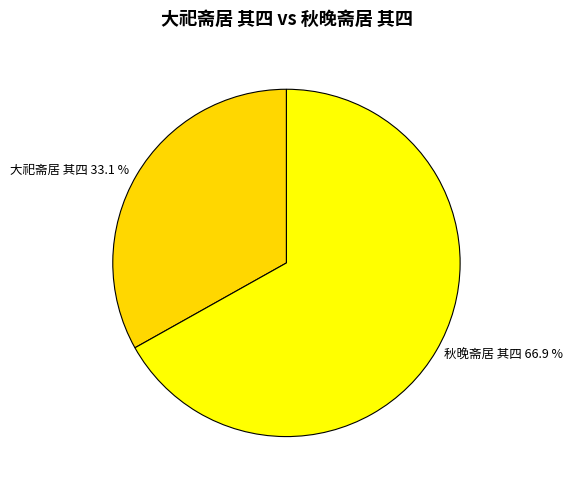

What percentage is NOT represented by 大祀斋居 其四?

66.9%